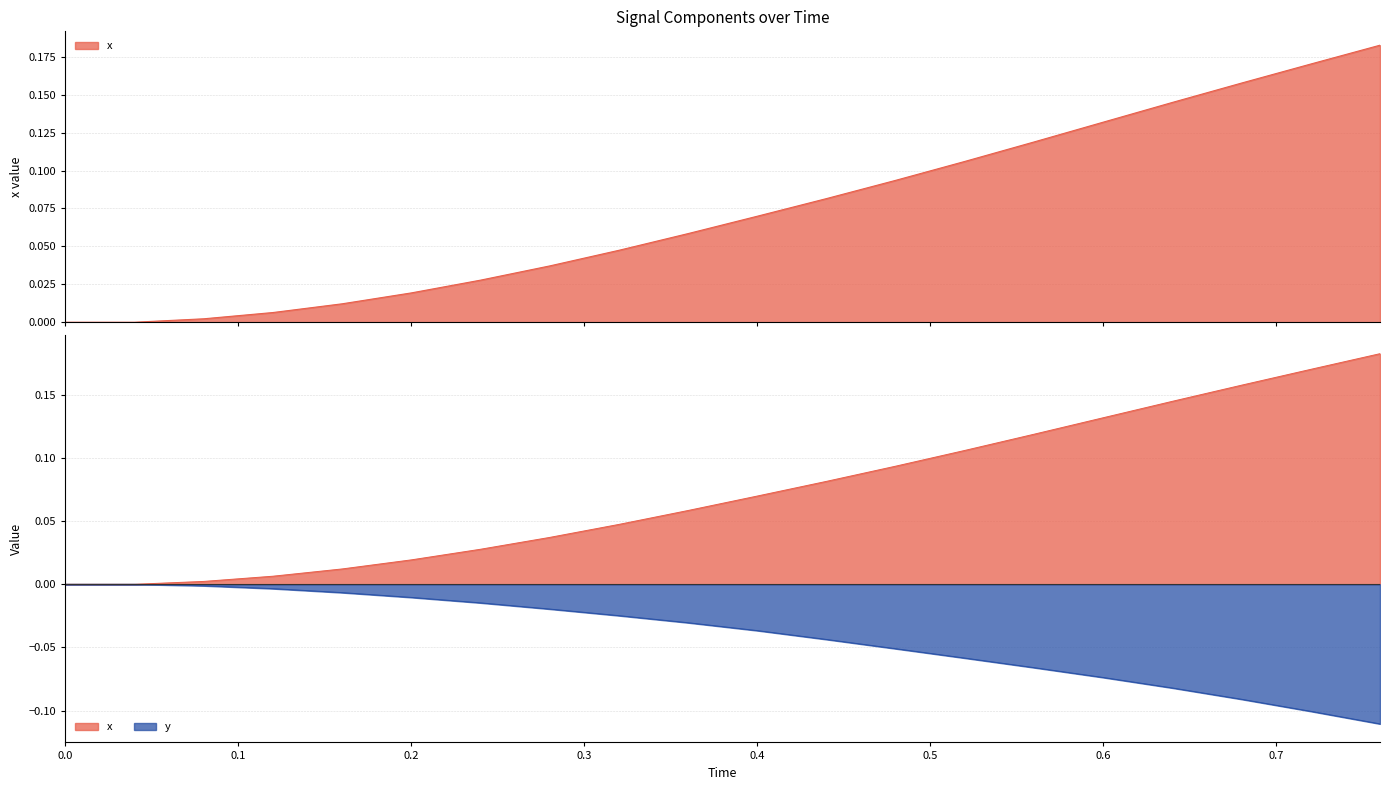

Does the chart have visible grid lines?

Yes